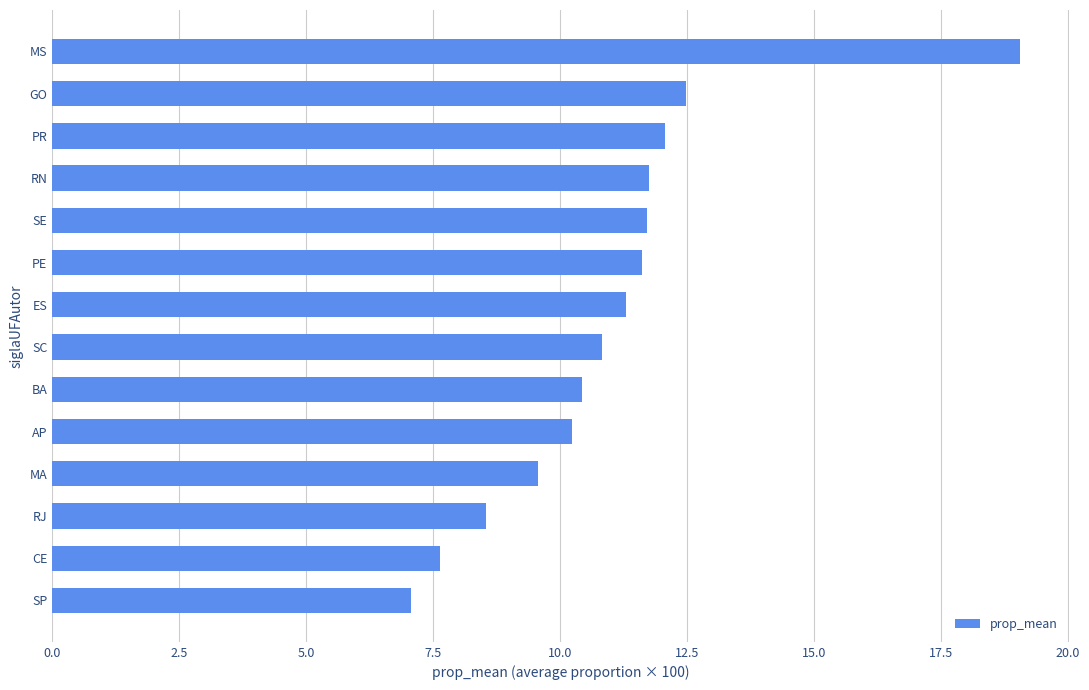

Is it true that the value at RN is 7.2?

False